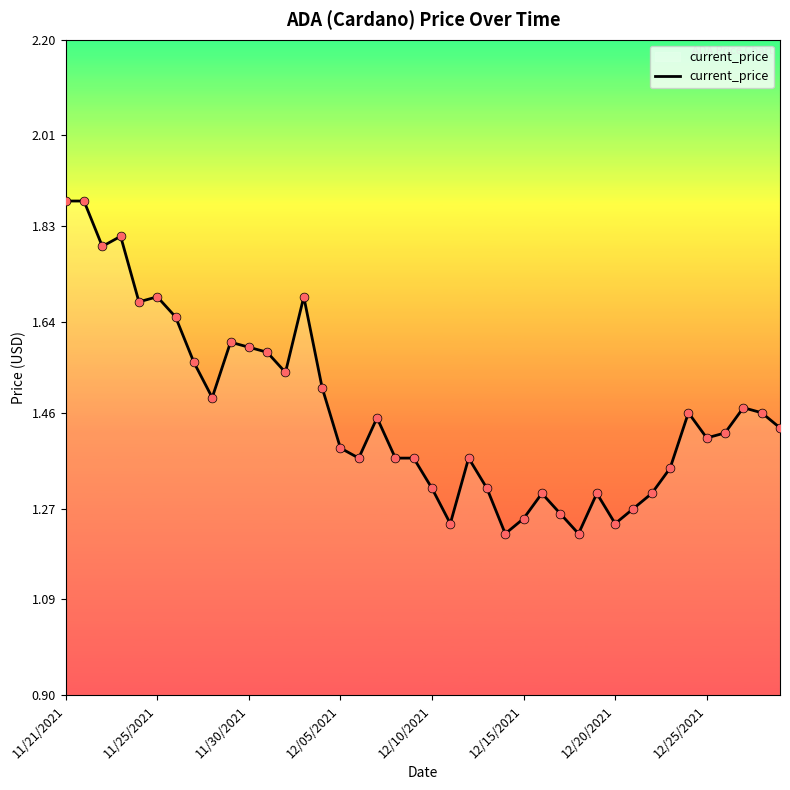

What is the difference between the maximum and minimum values?

0.7